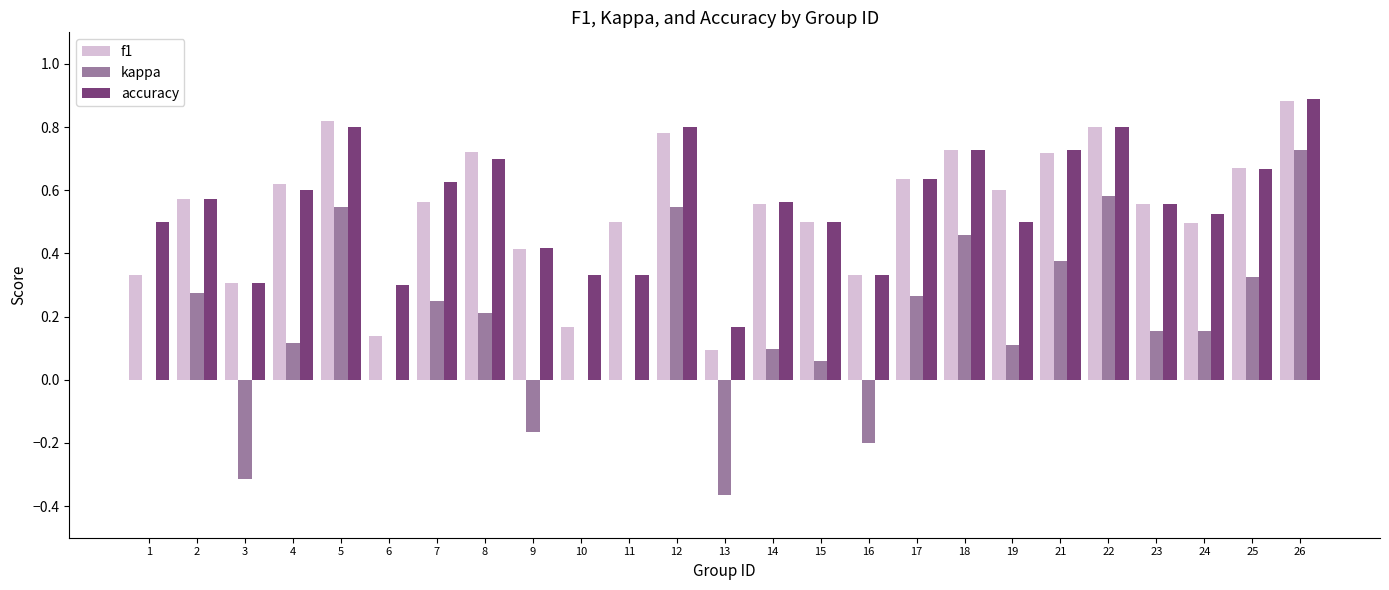

Is the value of accuracy at 3 greater than the value of kappa at 26?

No